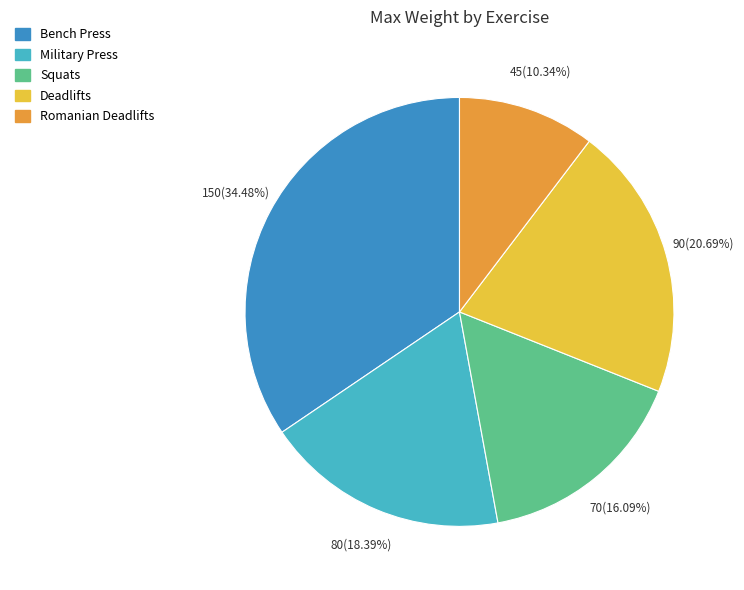

To the nearest percent, what is the average slice percentage?

20%